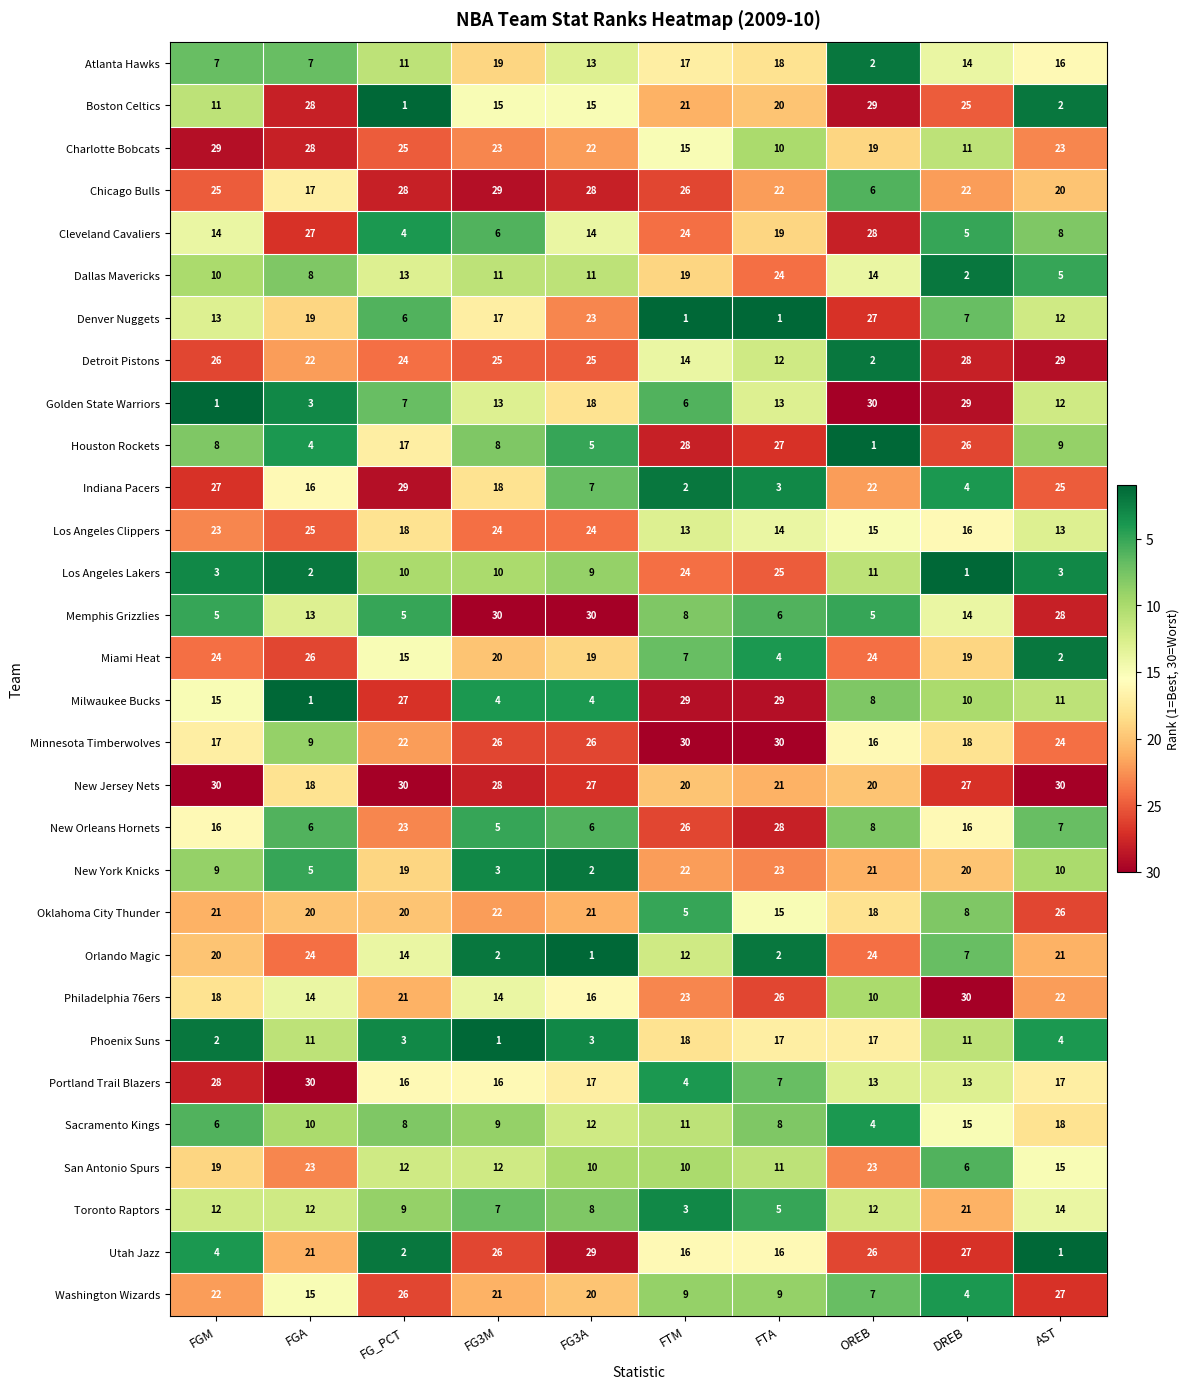

What is the minimum value shown in the chart?

1